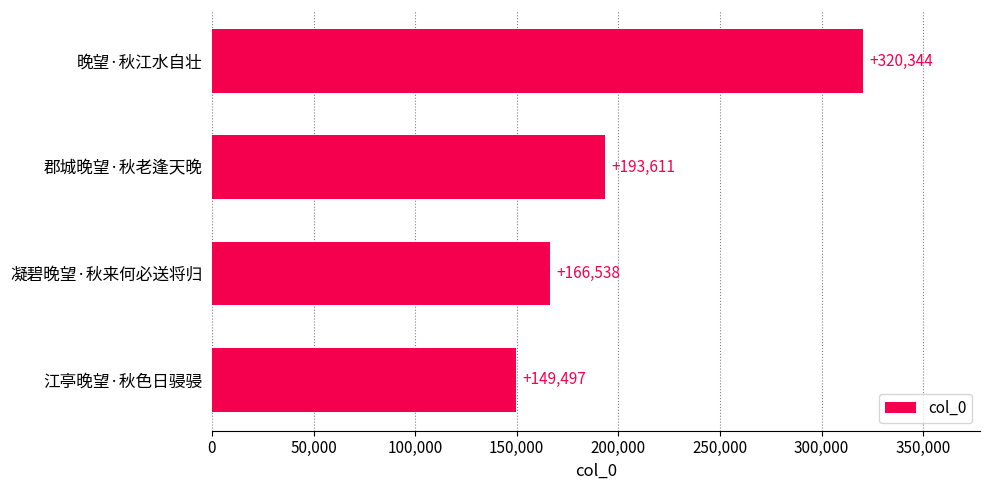

Reading bottom to top, list all the values displayed in this chart.

江亭晚望·秋色日骎骎=149497	凝碧晚望·秋来何必送将归=166538	郡城晚望·秋老逢天晚=193611	晚望·秋江水自壮=320344